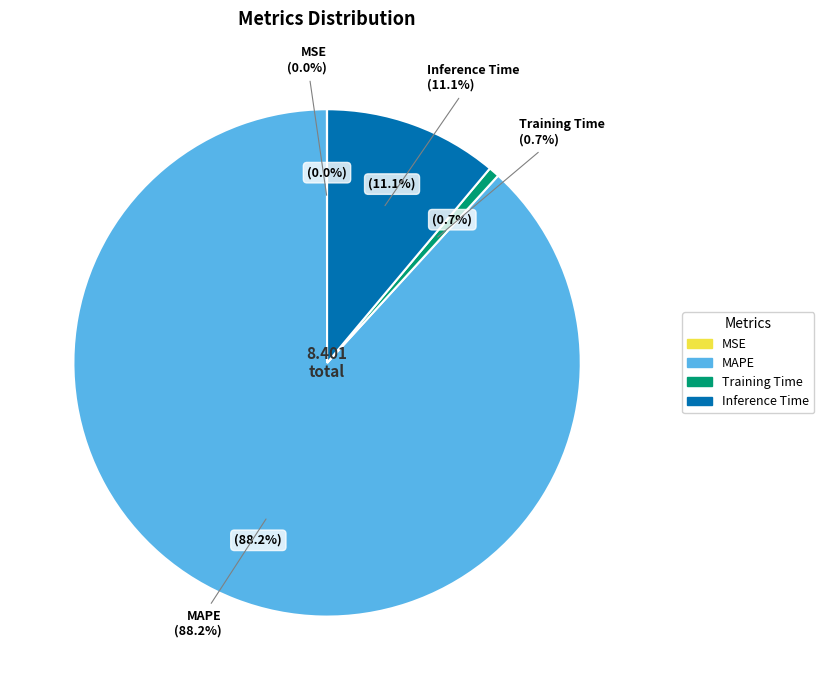

Rank the categories by value from highest to lowest.

MAPE, Inference Time, Training Time, MSE